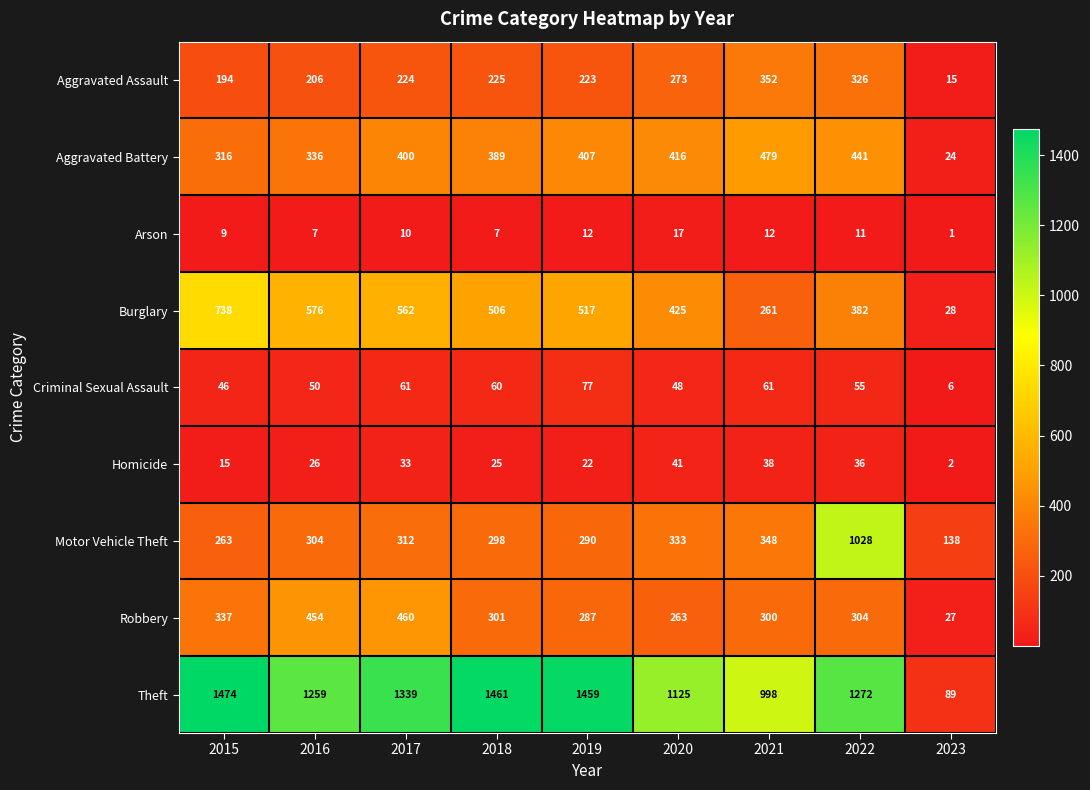

Count the number of data series in this chart.

9